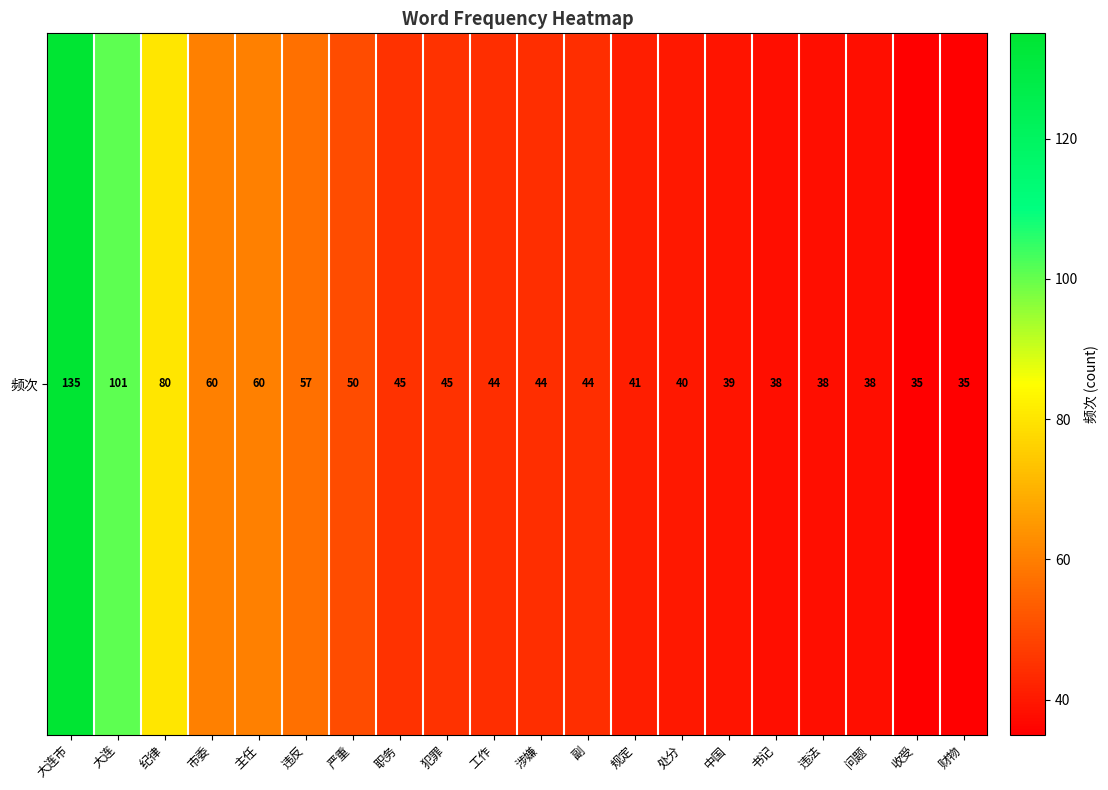

Rank the categories by value from highest to lowest.

大连市, 大连, 纪律, 市委, 主任, 违反, 严重, 职务, 犯罪, 工作, 涉嫌, 副, 规定, 处分, 中国, 书记, 违法, 问题, 收受, 财物